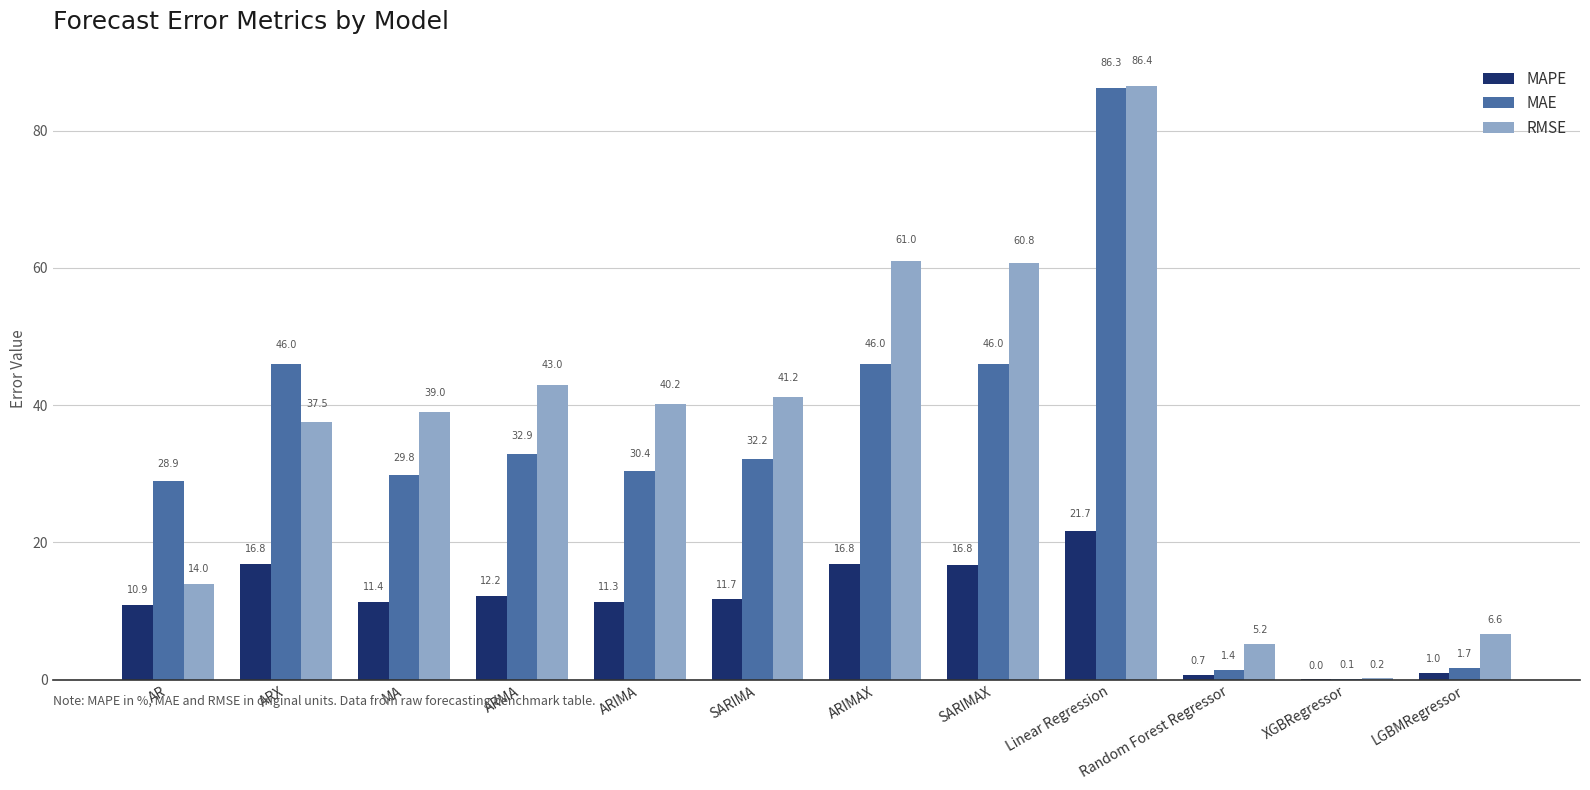

Is the value of MAPE at XGBRegressor greater than the value of RMSE at ARMA?

No